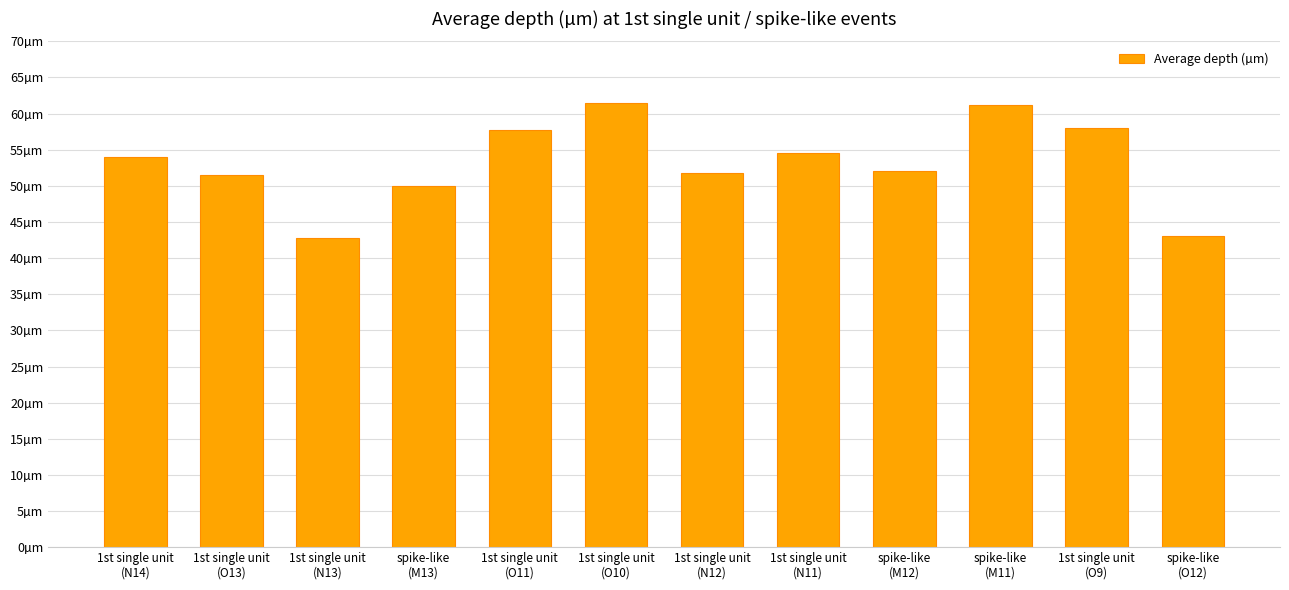

What is the label of the 11th bar from the right?

1st single unit
(O13)